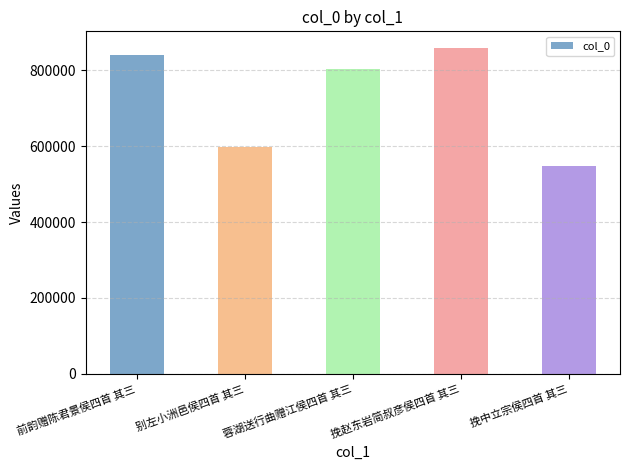

Between 前韵赠陈君景侯四首 其三 and 挽赵东岩简叔彦侯四首 其三, which is larger?

挽赵东岩简叔彦侯四首 其三